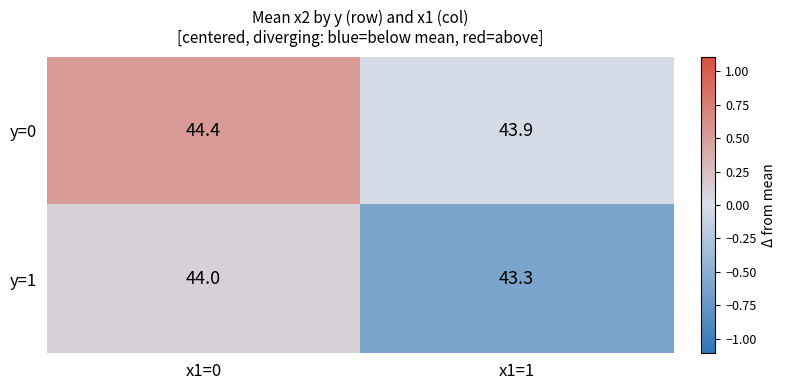

Reading left to right, transcribe all the data shown in this chart.

y=0: x1=0=44.4	x1=1=43.9
y=1: x1=0=44.0	x1=1=43.3